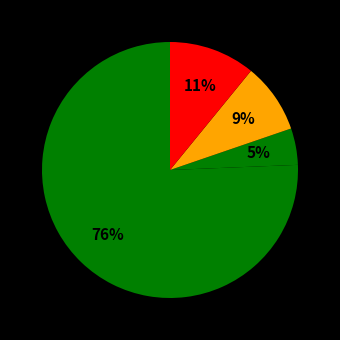

Count the number of slices in the pie.

4